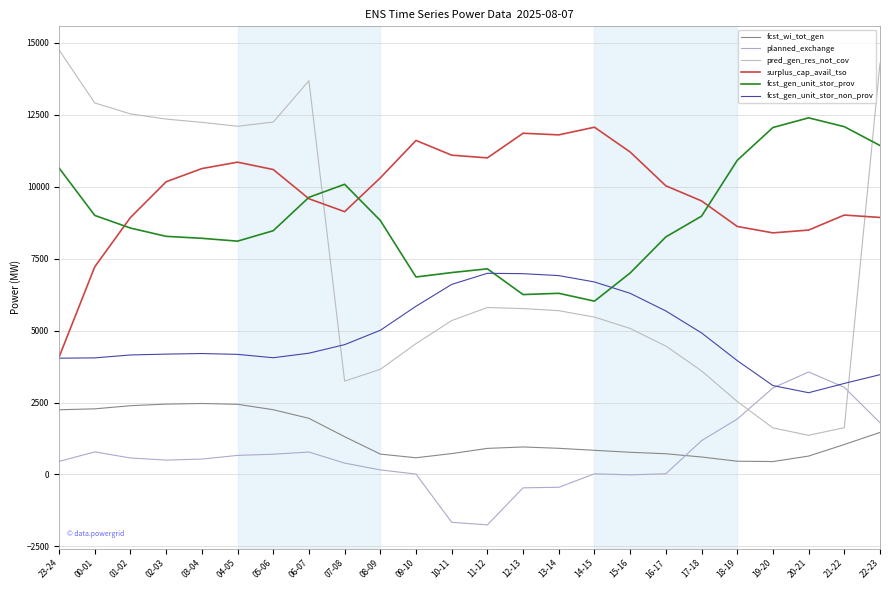

Reading left to right, extract all data points from this chart.

fcst_wi_tot_gen: 2248	2280	2389	2444	2466	2438	2250	1950	1312	707	579	725	905	955	908	838	770	719	606	459	448	638	1040	1461
planned_exchange: 453	783	572	498	534	662	703	778	394	157	13	-1664	-1754	-466	-447	22	-15	24	1174	1926	3007	3562	3027	1797
pred_gen_res_not_cov: 14753	12914	12534	12354	12240	12104	12250	13688	3245	3654	4547	5349	5803	5766	5693	5470	5075	4463	3600	2536	1617	1360	1624	14304
surplus_cap_avail_tso: 4082	7220	8933	10175	10633	10856	10600	9584	9135	10311	11611	11099	11005	11862	11805	12071	11209	10034	9509	8621	8398	8495	9017	8934
fcst_gen_unit_stor_prov: 10652	9004	8565	8277	8209	8110	8473	9634	10087	8828	6864	7018	7148	6253	6297	6024	7003	8258	8979	10920	12061	12397	12090	11435
fcst_gen_unit_stor_non_prov: 4041	4052	4153	4183	4203	4174	4057	4215	4512	5011	5847	6606	6993	6979	6913	6691	6297	5683	4920	3957	3089	2841	3164	3468